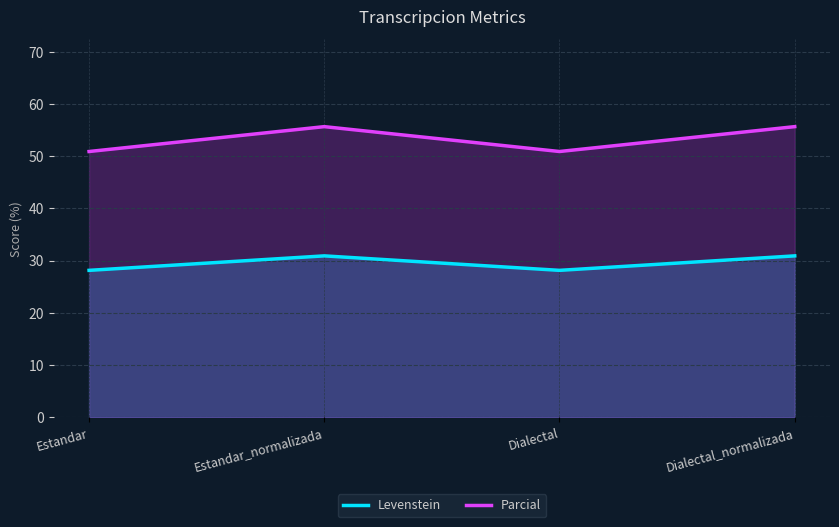

Reading left to right, list all the values displayed in this chart.

Levenstein: Estandar=28.2	Estandar_normalizada=30.9	Dialectal=28.2	Dialectal_normalizada=30.9
Parcial: Estandar=50.9	Estandar_normalizada=55.7	Dialectal=50.9	Dialectal_normalizada=55.7